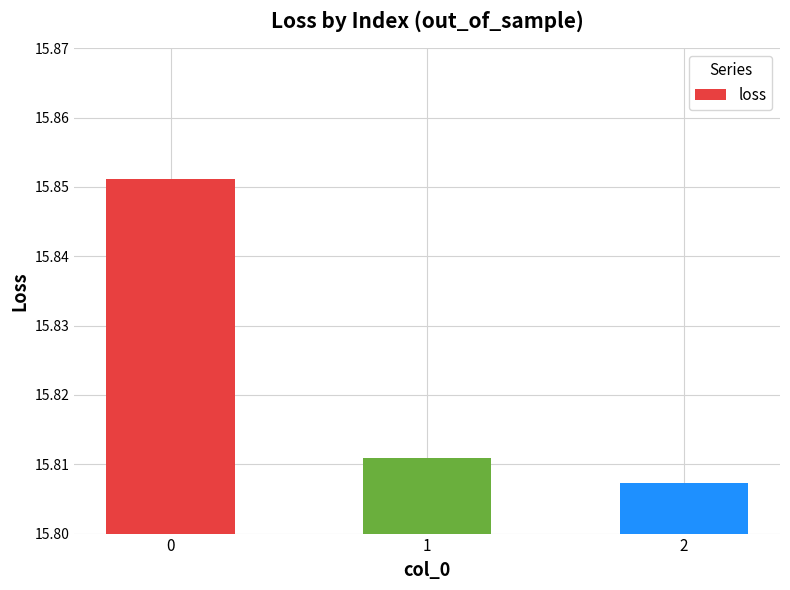

How many series are shown in this chart?

1